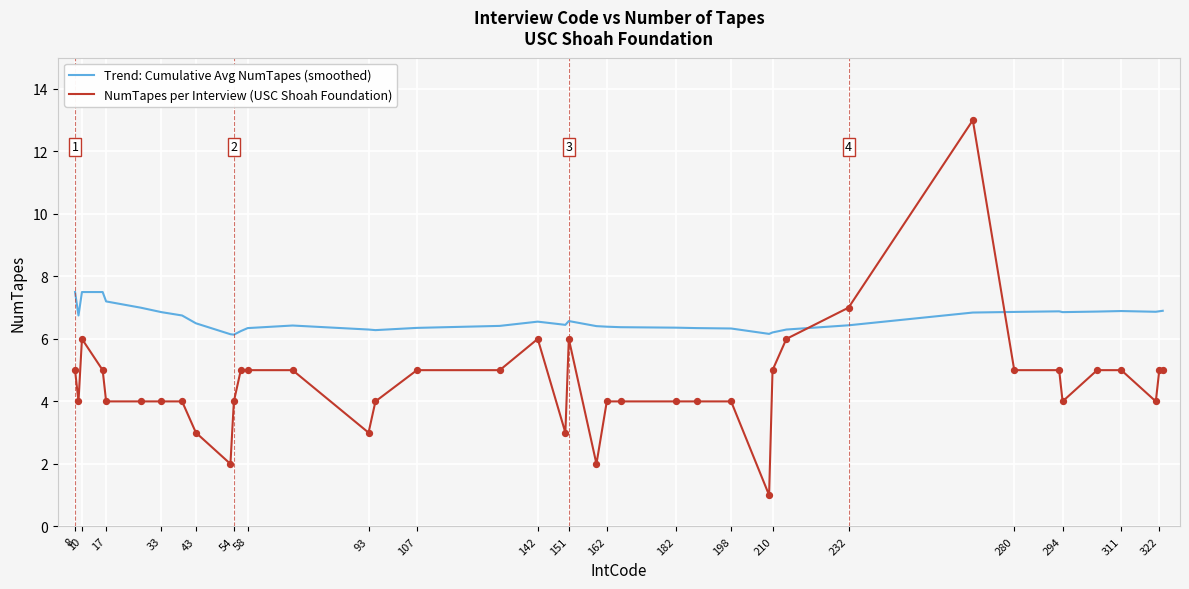

What are all the series names shown in the legend?

Trend: Cumulative Avg NumTapes (smoothed), NumTapes per Interview (USC Shoah Foundation)